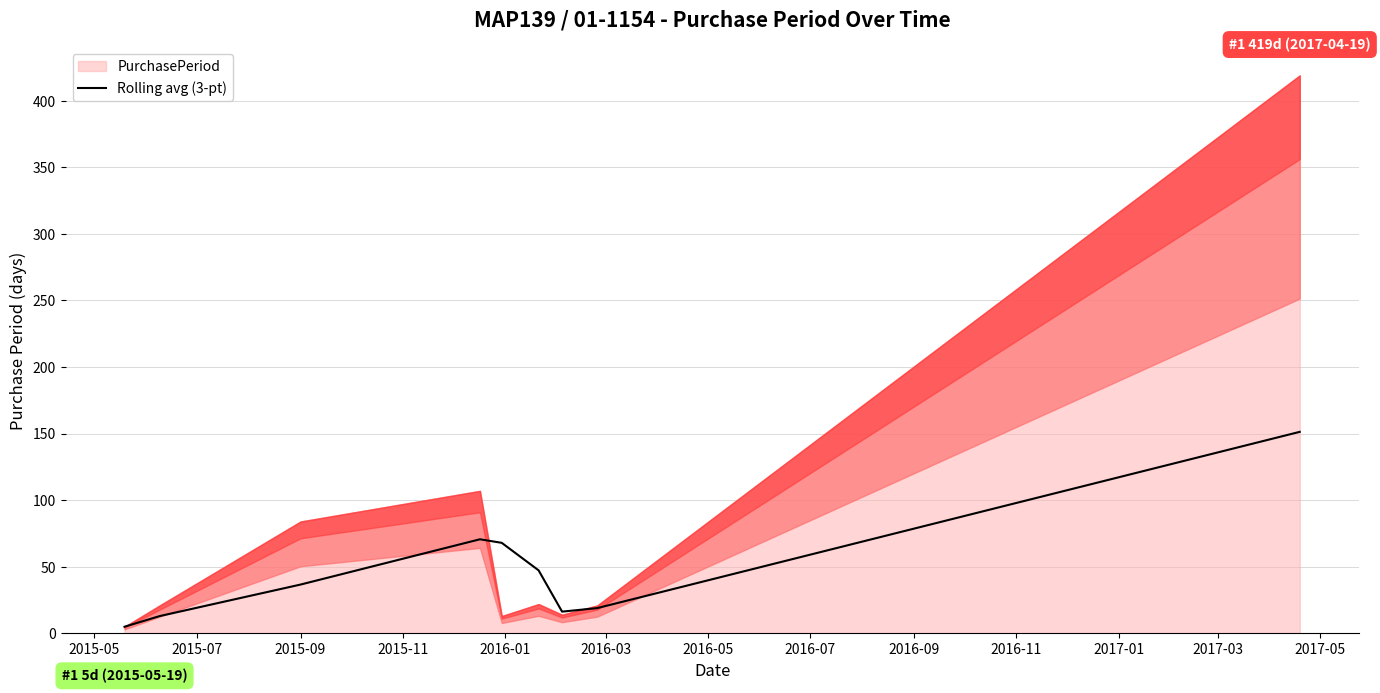

Which category has the lowest value across all series?

2015-05